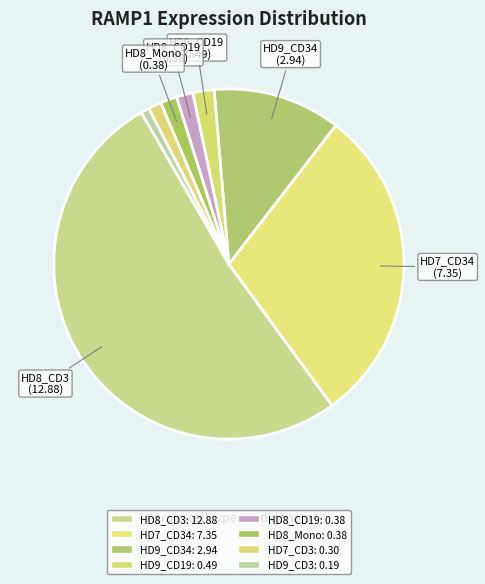

Count the number of slices in the pie.

8